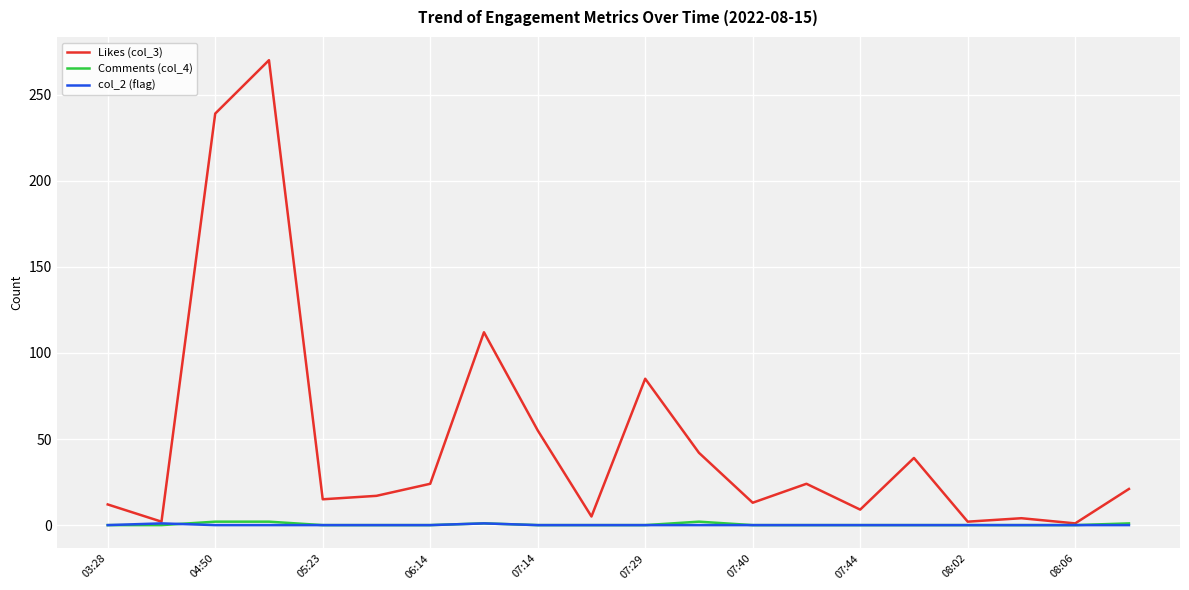

Which series has the largest range (max minus min)?

Likes (col_3)